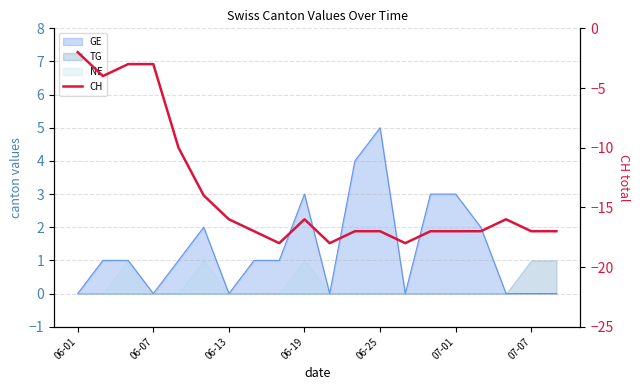

What is the value of the 3rd point from the left?

-3